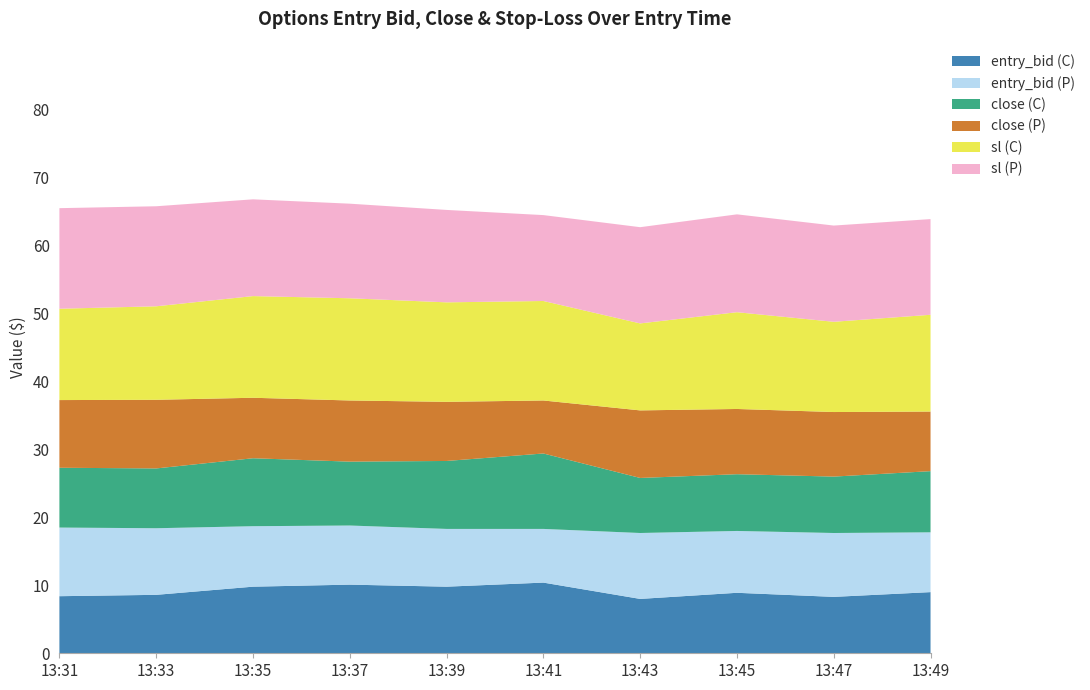

Reading left to right, extract all data points from this chart.

entry_bid_C: 13:31=8.4	13:33=8.6	13:35=9.8	13:37=10.1	13:39=9.8	13:41=10.4	13:43=8.0	13:45=8.9	13:47=8.3	13:49=9.0
entry_bid_P: 13:31=10.1	13:33=9.8	13:35=8.9	13:37=8.7	13:39=8.5	13:41=7.9	13:43=9.7	13:45=9.1	13:47=9.4	13:49=8.8
close_C: 13:31=8.8	13:33=8.8	13:35=10.0	13:37=9.4	13:39=10.0	13:41=11.1	13:43=8.1	13:45=8.3	13:47=8.3	13:49=9.0
close_P: 13:31=10.0	13:33=10.1	13:35=8.9	13:37=9.0	13:39=8.7	13:41=7.8	13:43=9.9	13:45=9.6	13:47=9.5	13:49=8.8
sl_C: 13:31=13.4	13:33=13.8	13:35=15.0	13:37=15.0	13:39=14.6	13:41=14.6	13:43=12.8	13:45=14.2	13:47=13.3	13:49=14.2
sl_P: 13:31=14.8	13:33=14.7	13:35=14.2	13:37=13.9	13:39=13.6	13:41=12.6	13:43=14.2	13:45=14.4	13:47=14.2	13:49=14.1